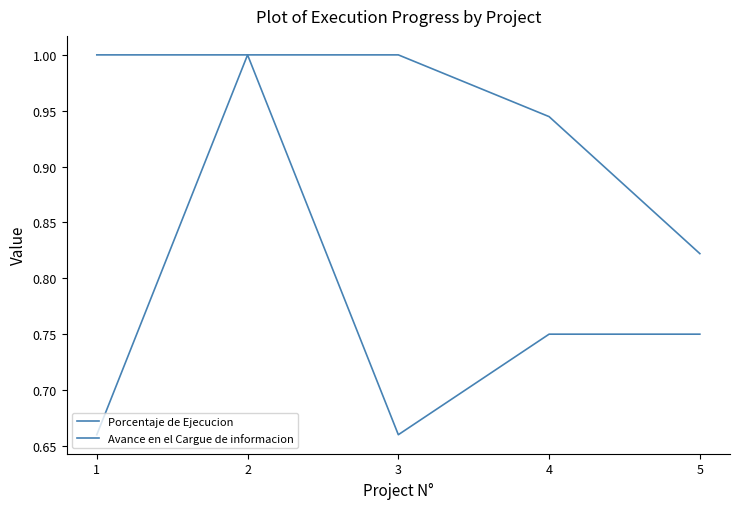

The Avance en el Cargue de informacion series shows 0.7 at 1. True or false?

True